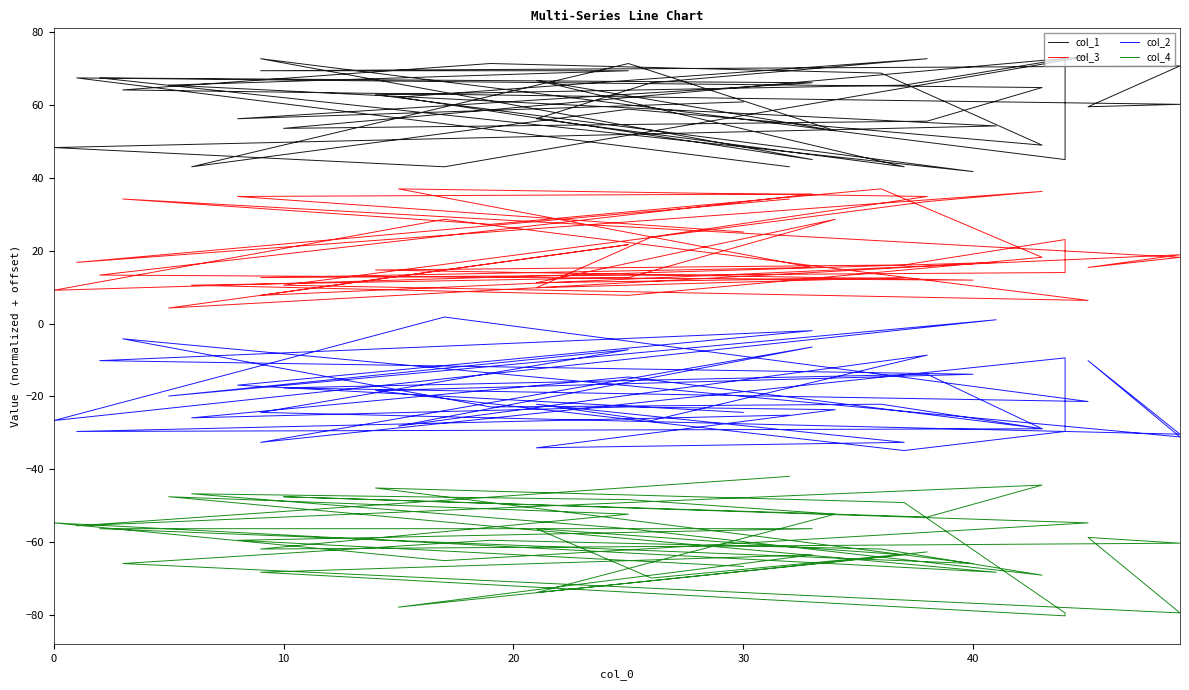

True or false: col_3 and col_1 intersect in this chart.

False